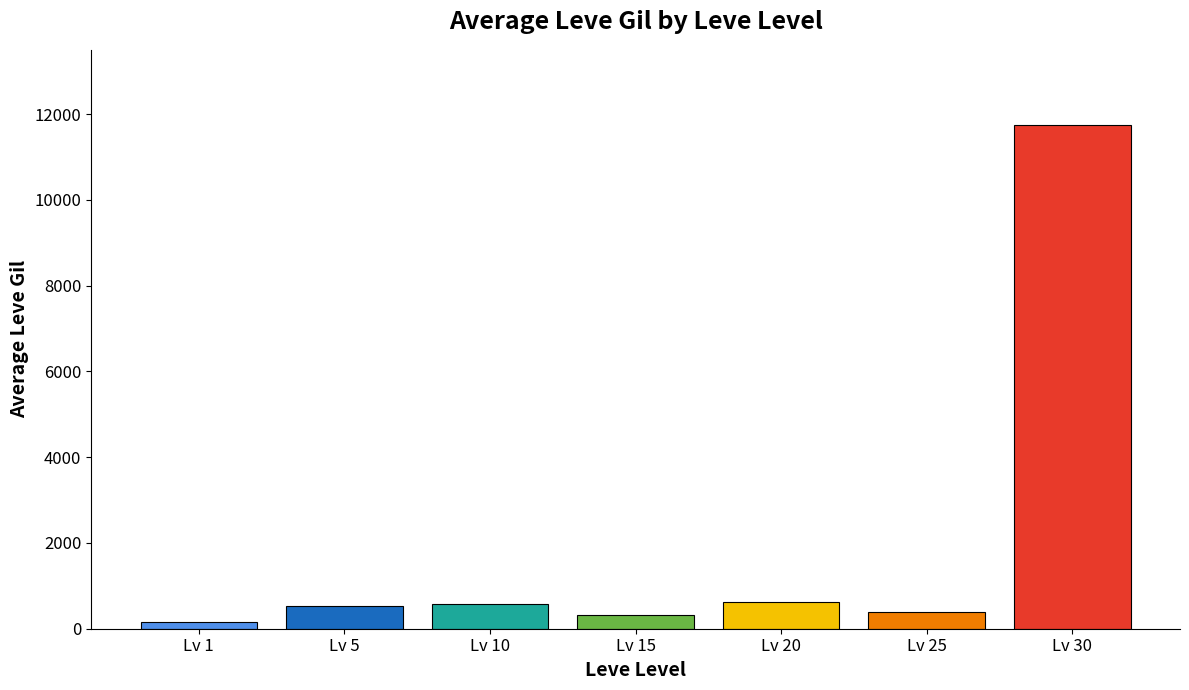

Which category has the lowest value across all series?

Lv 1